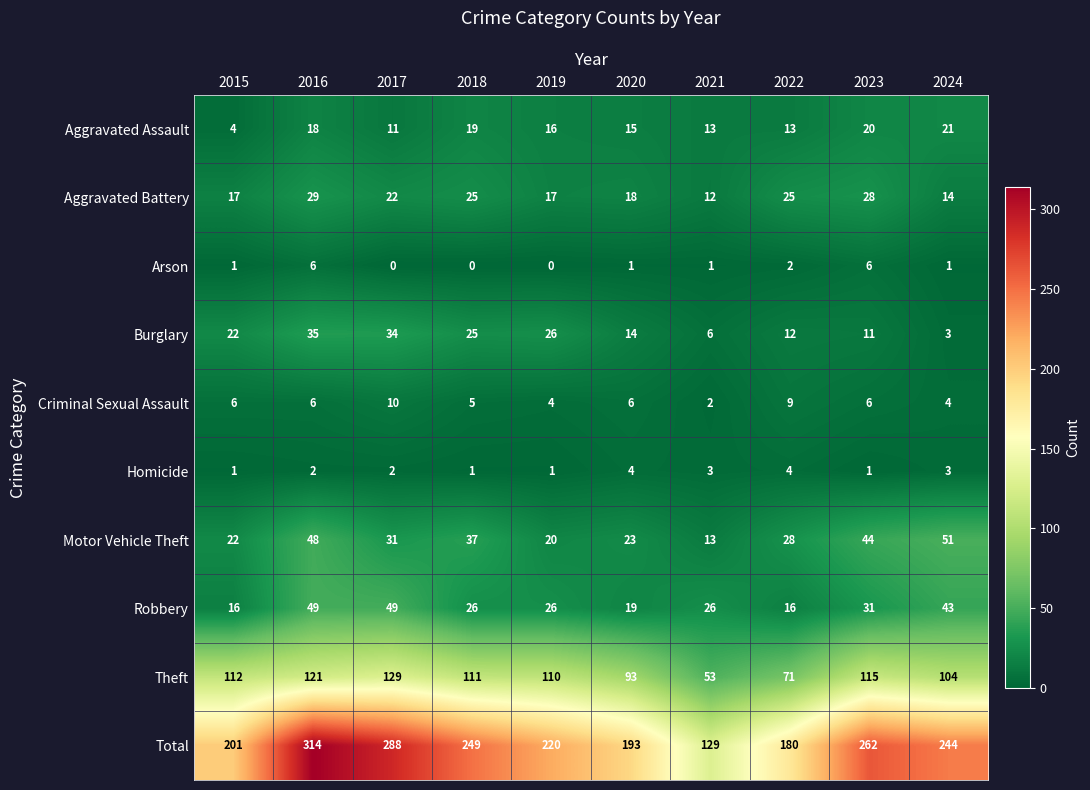

Which label corresponds to the largest value in the chart?

2016